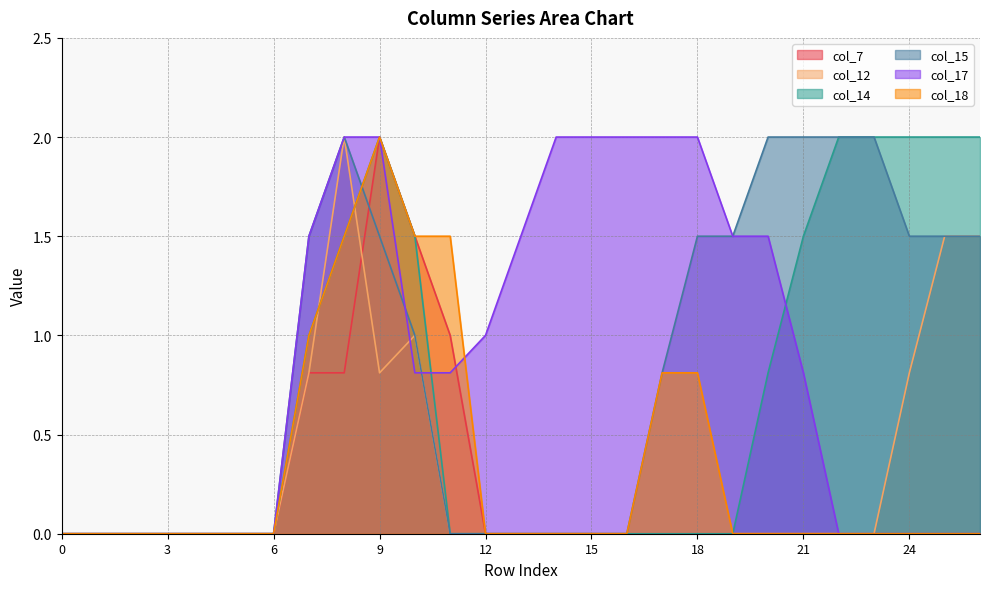

True or false: col_15 has a value of 0.0 at 4.

True